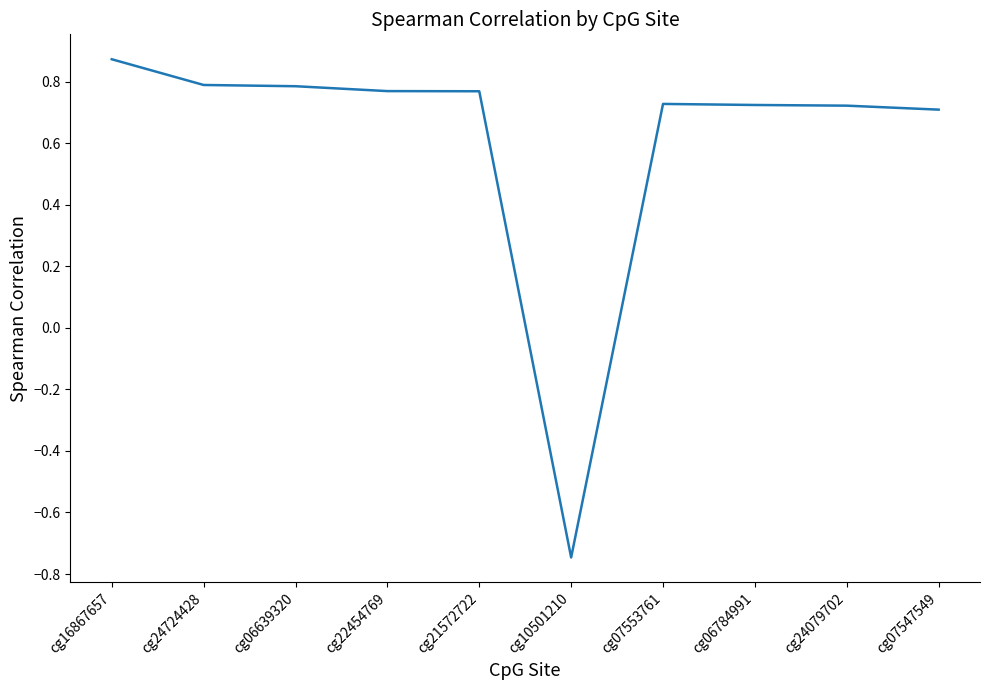

What is the average value?

0.6